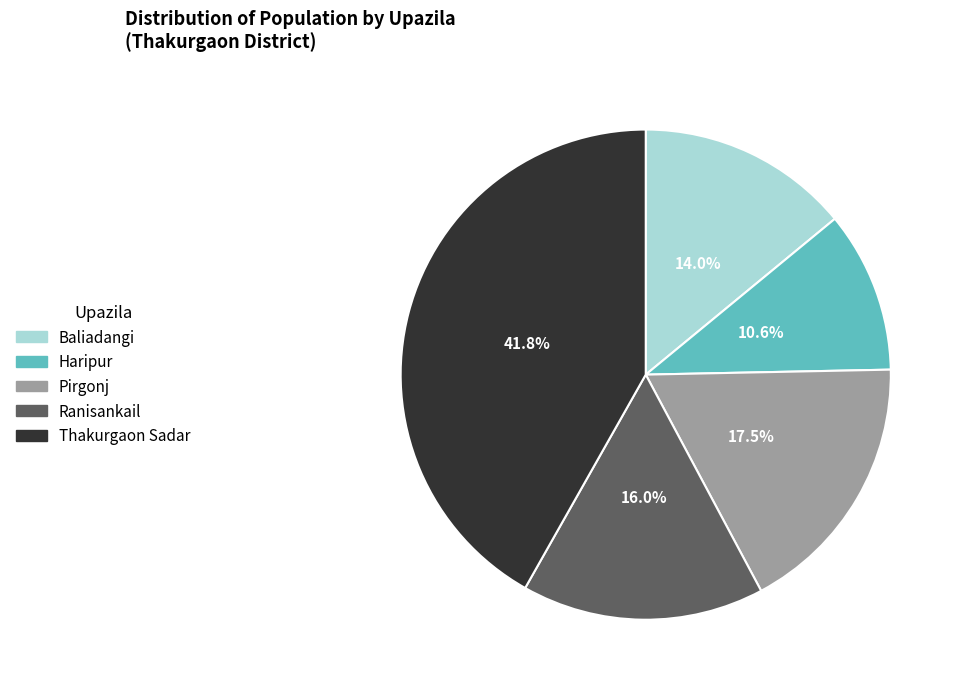

How many slices are in this pie chart?

5